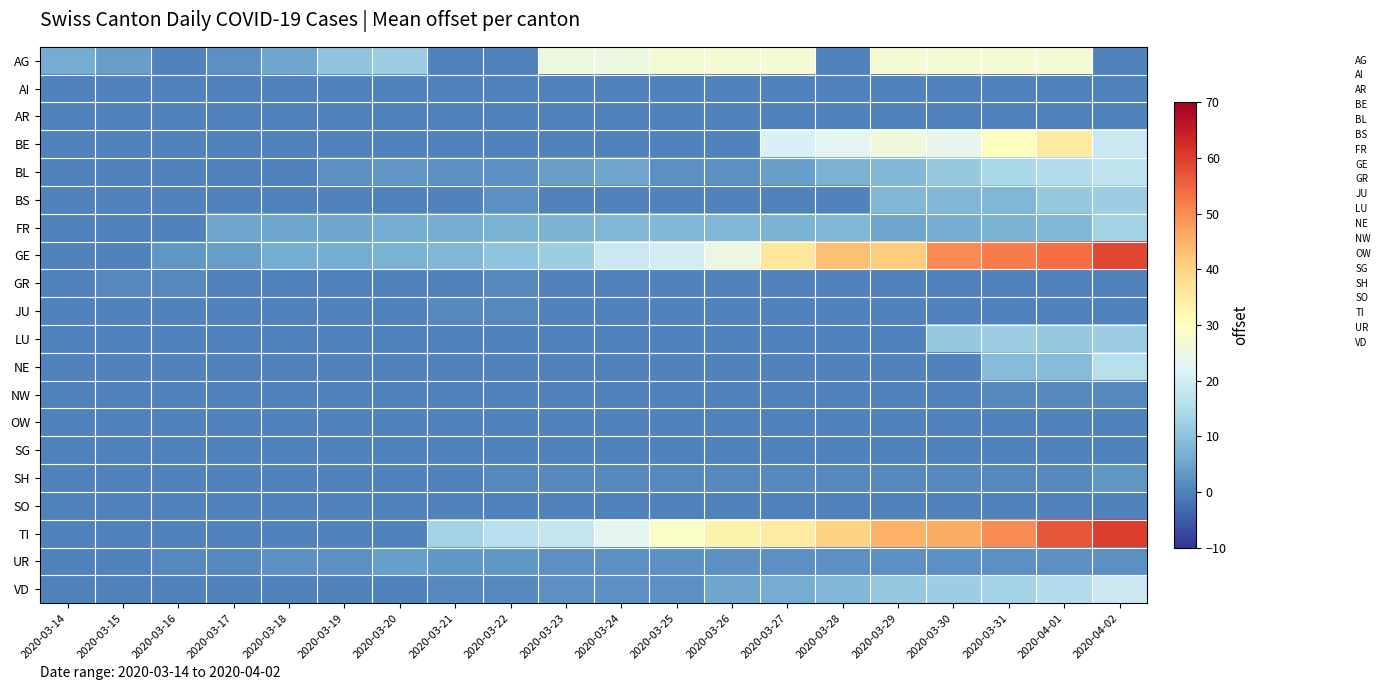

At 2020-03-24, list the series in order from largest to smallest.

AG, TI, GE, FR, BL, UR, VD, SH, AI, AR, BE, BS, GR, JU, LU, NE, NW, OW, SG, SO